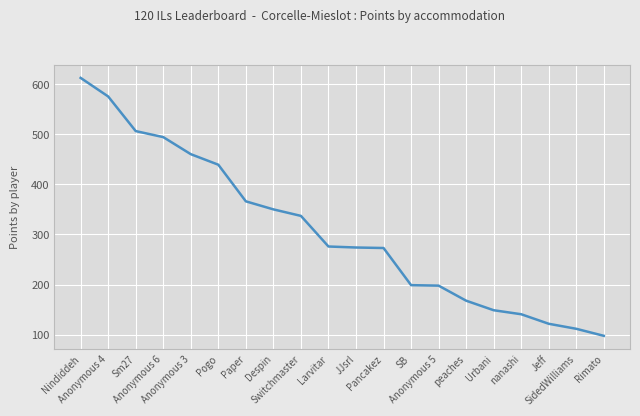

Which category has the lowest value across all series?

Rimato